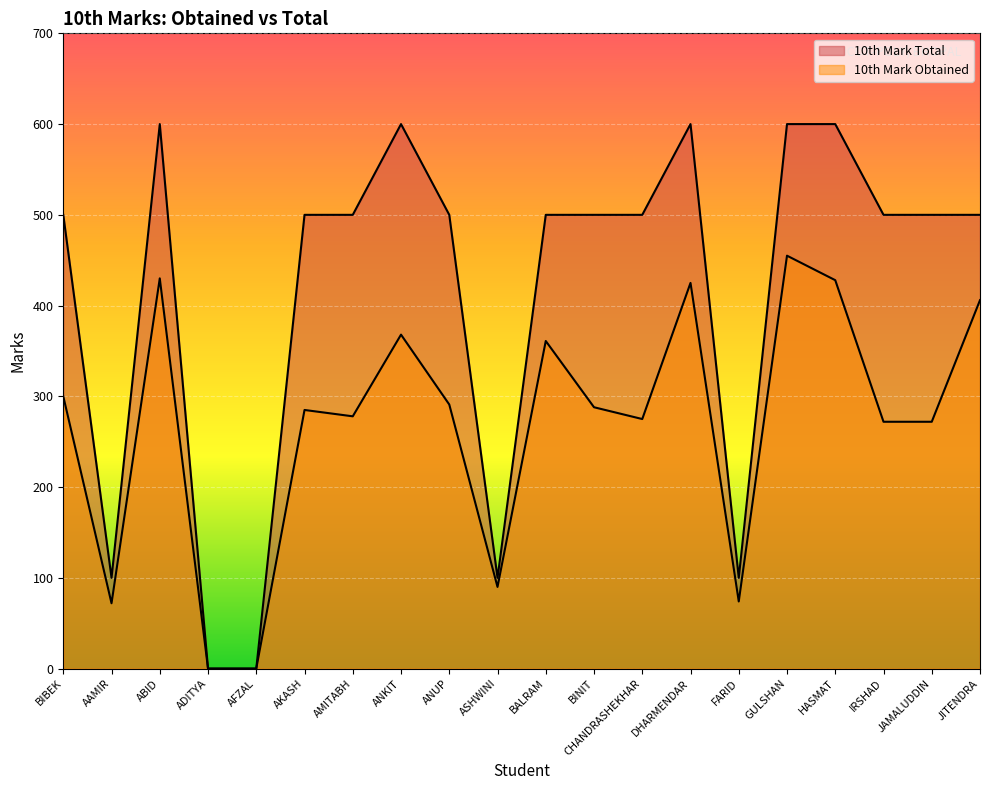

What is the total value across all series at FARID?

174